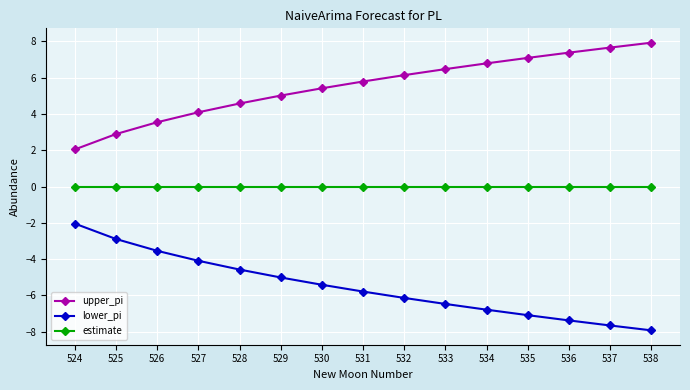

What is the minimum value for lower_pi?

-7.9